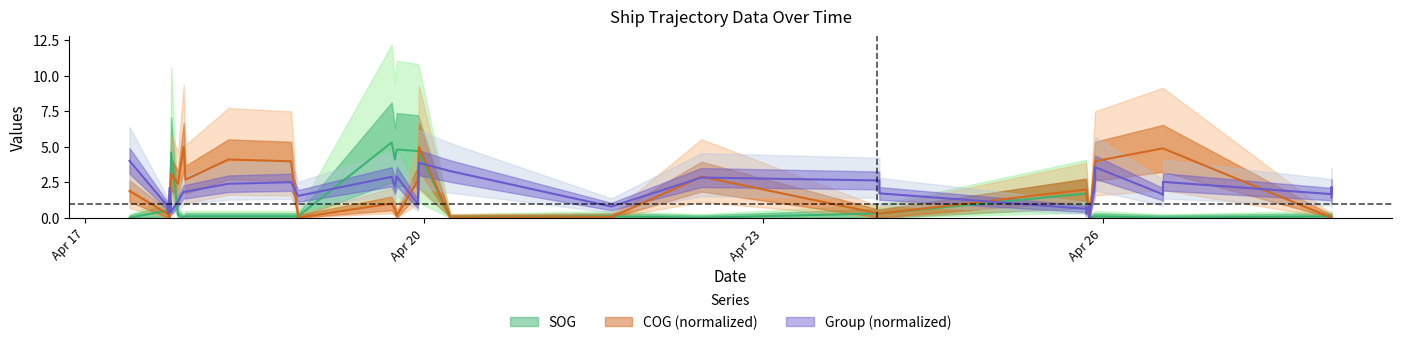

Is it true that SOG equals 0.3 at 2024-04-24 00:36:22?

True